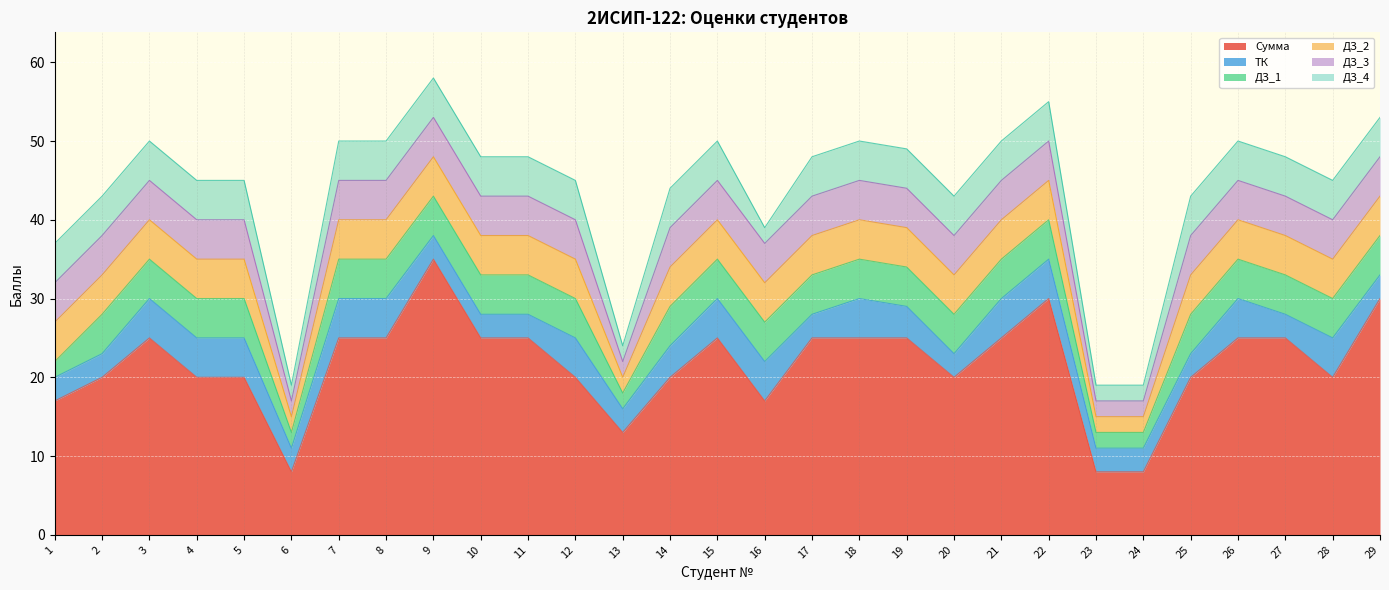

What is the total value across all series at 1?

37